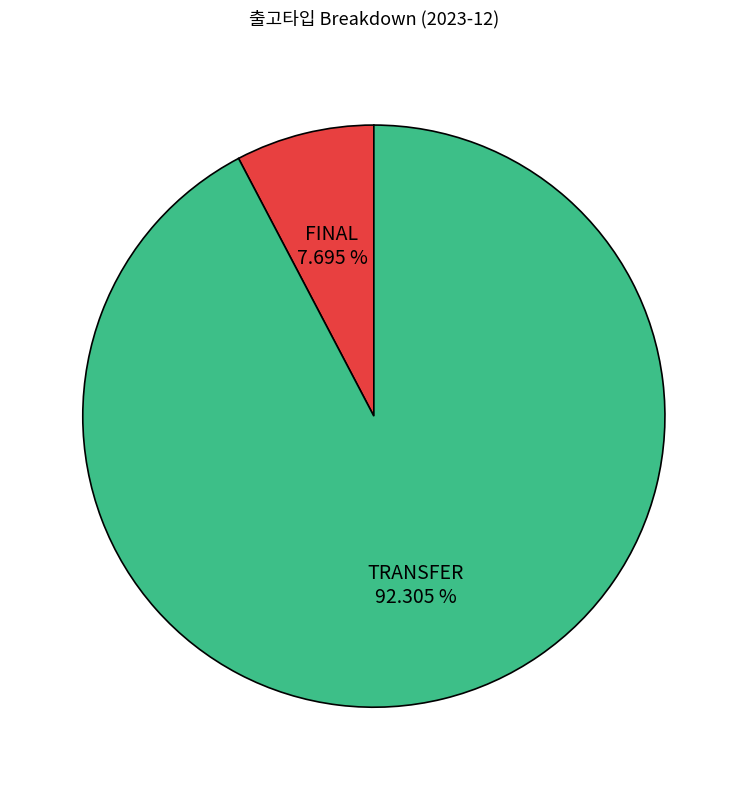

Is there a majority slice in this chart?

Yes